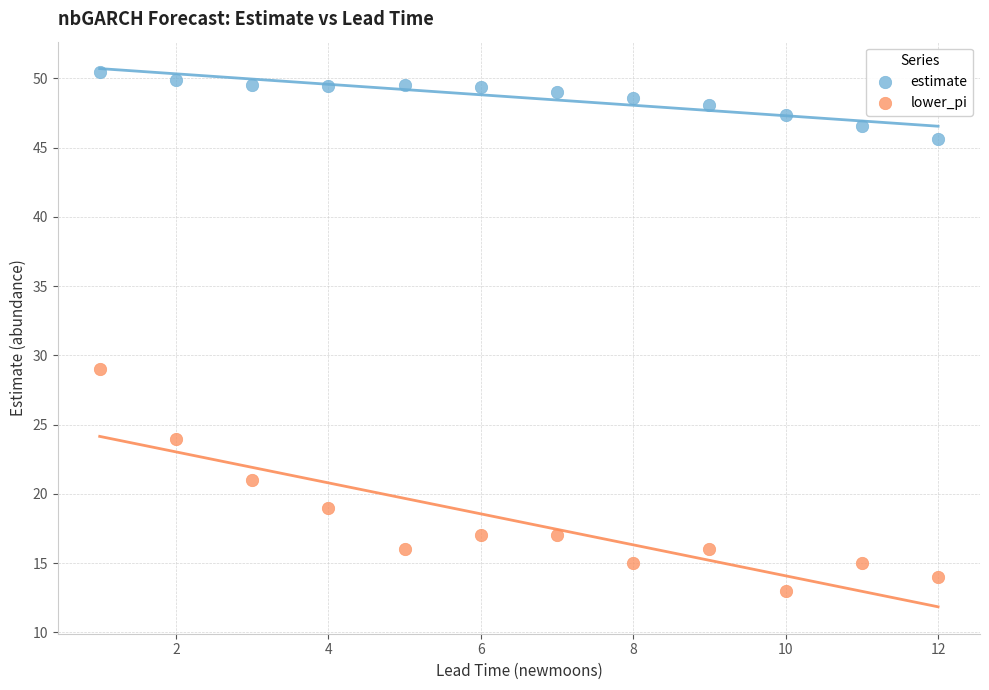

Which series contains the highest Y value?

estimate